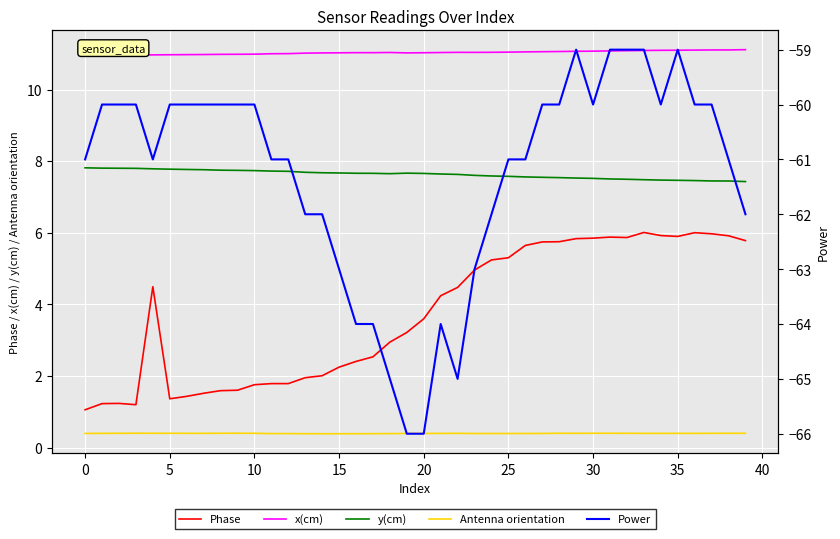

True or false: Antenna orientation and Phase intersect in this chart.

False